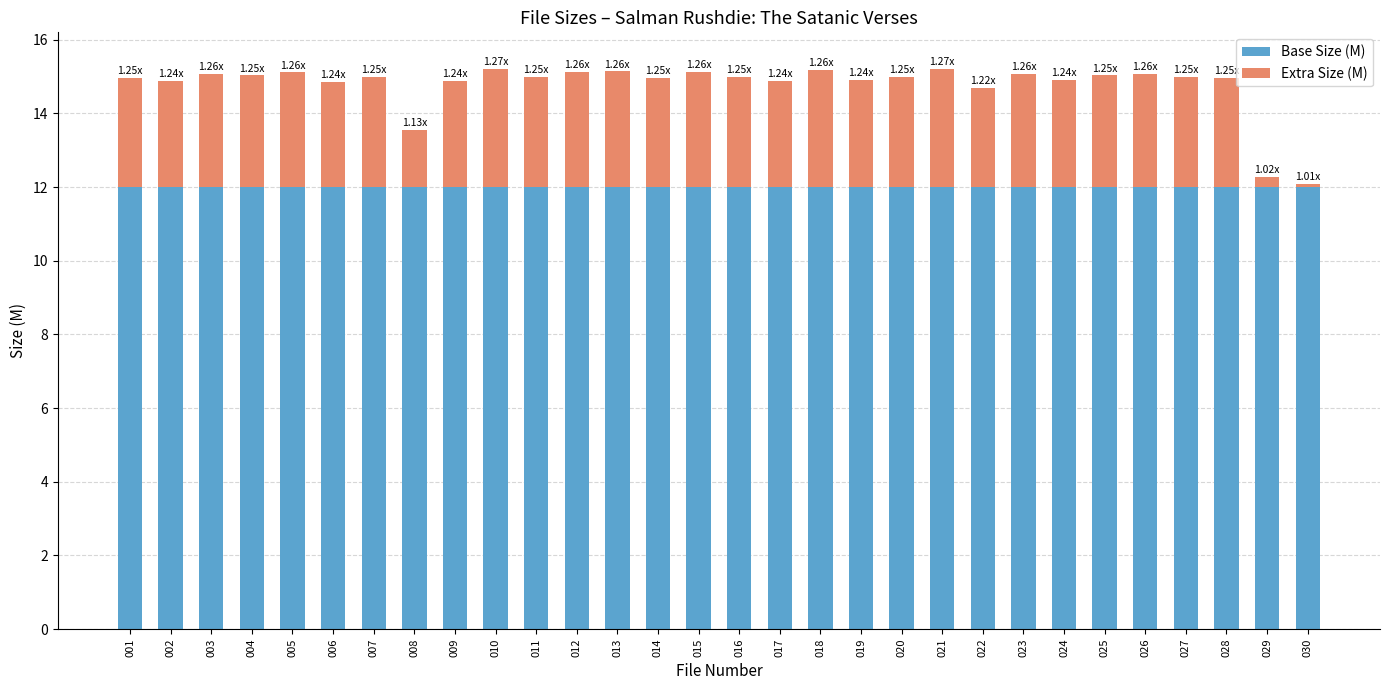

What is the sum of all Base Size (M) values?

360.0